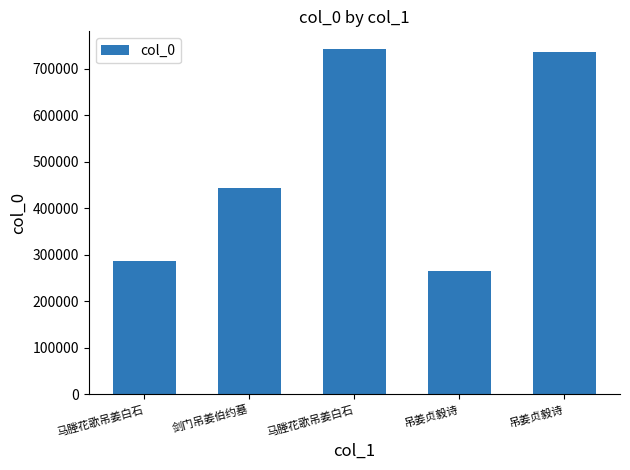

Between 马塍花歌吊姜白石 and 剑门吊姜伯约墓, which is larger?

剑门吊姜伯约墓